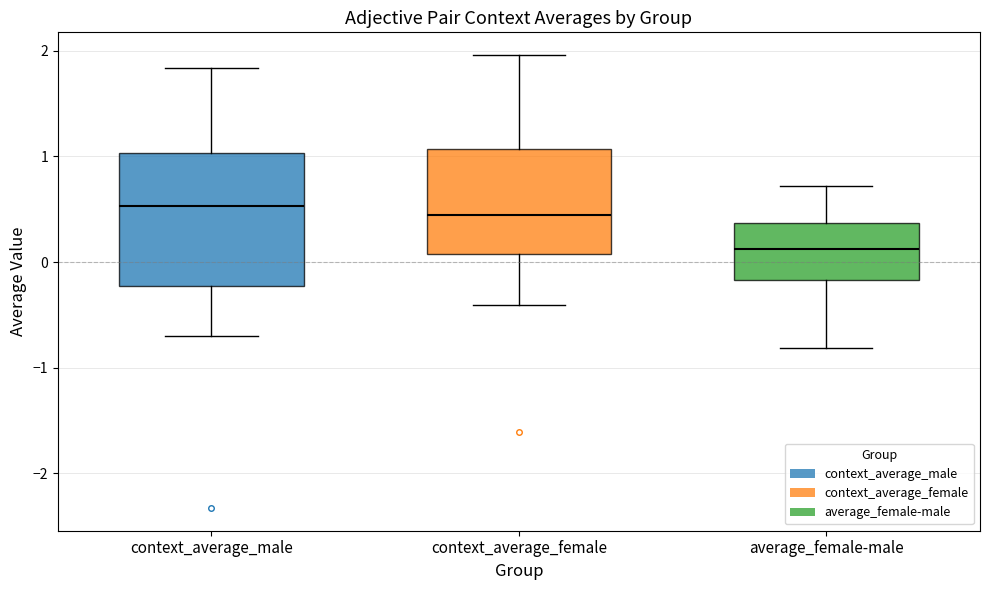

Reading left to right, transcribe this box plot: for each box, give where its median line is, the range the box spans, and where its two whiskers end, as read against the y-axis. The values are not printed on the chart, so give them approximately, as read against the axis.

context_average_male: median 0.5, box -0.2 to 1.0, whiskers -0.7 to 1.8
context_average_female: median 0.4, box 0.1 to 1.1, whiskers -0.4 to 2.0
average_female-male: median 0.1, box -0.2 to 0.4, whiskers -0.8 to 0.7